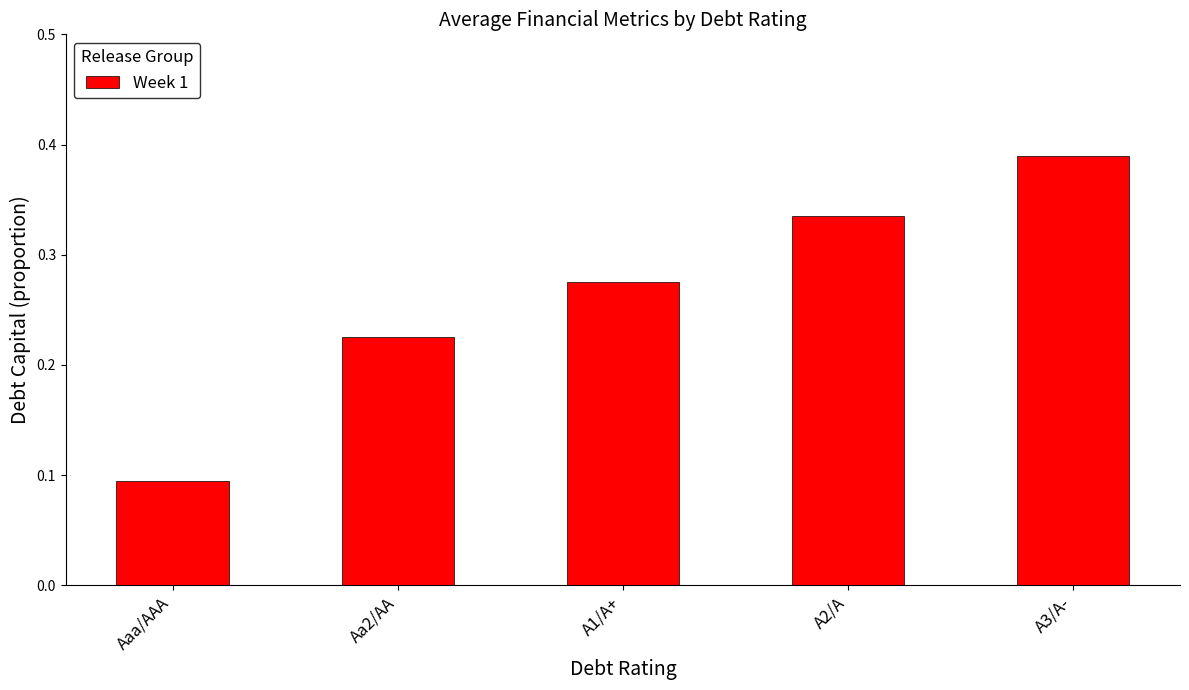

Is it true that the value at Aaa/AAA is 0.2?

False